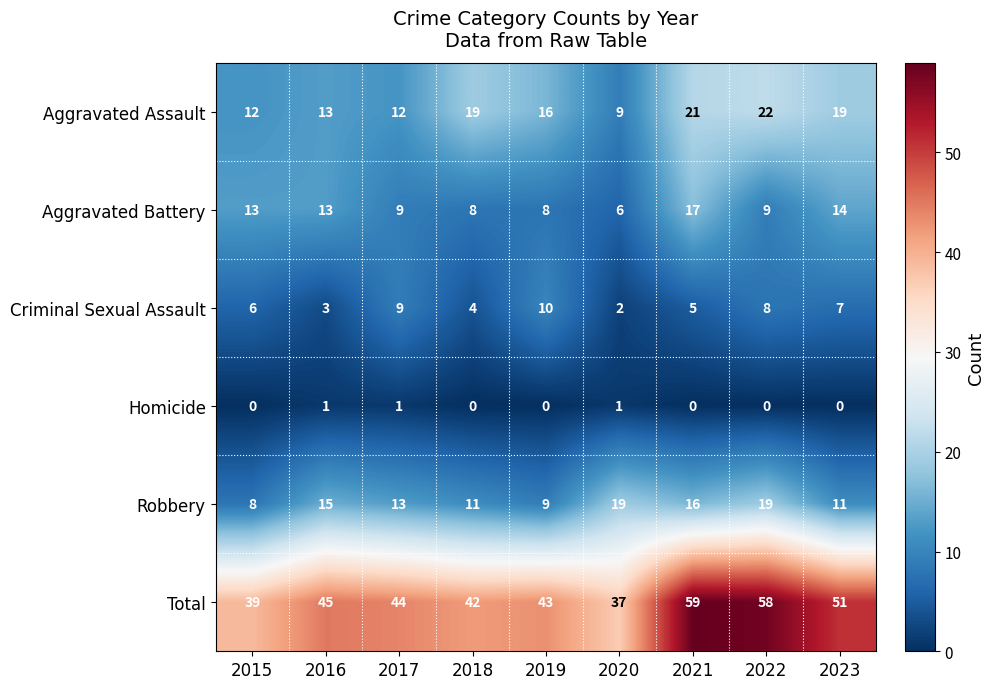

At which category is the sum across all series the highest?

2021